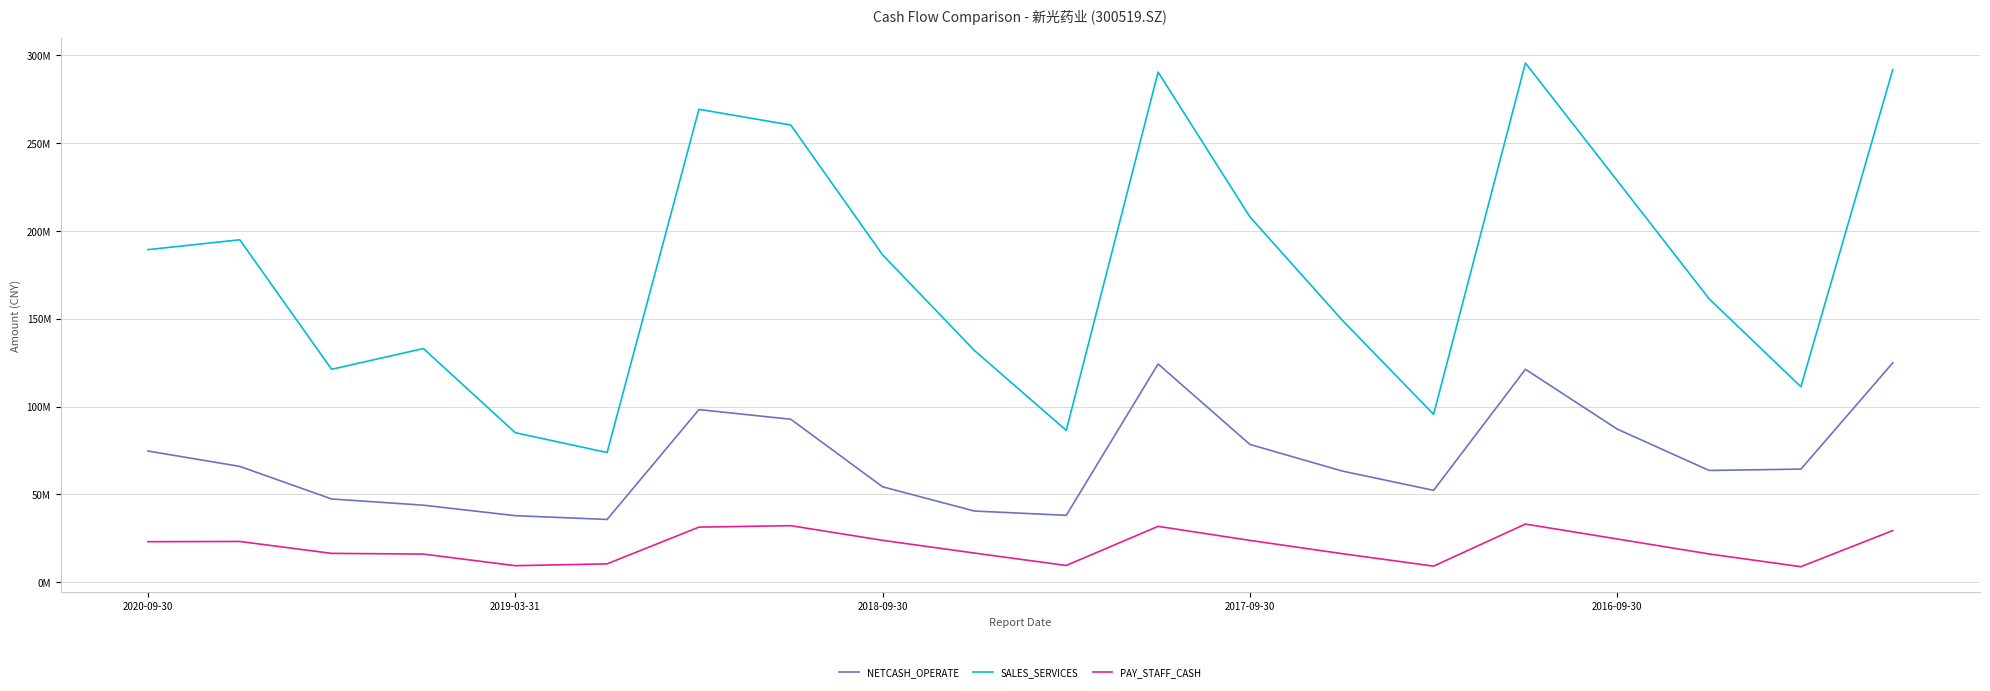

What are all the series names shown in the legend?

NETCASH_OPERATE, SALES_SERVICES, PAY_STAFF_CASH